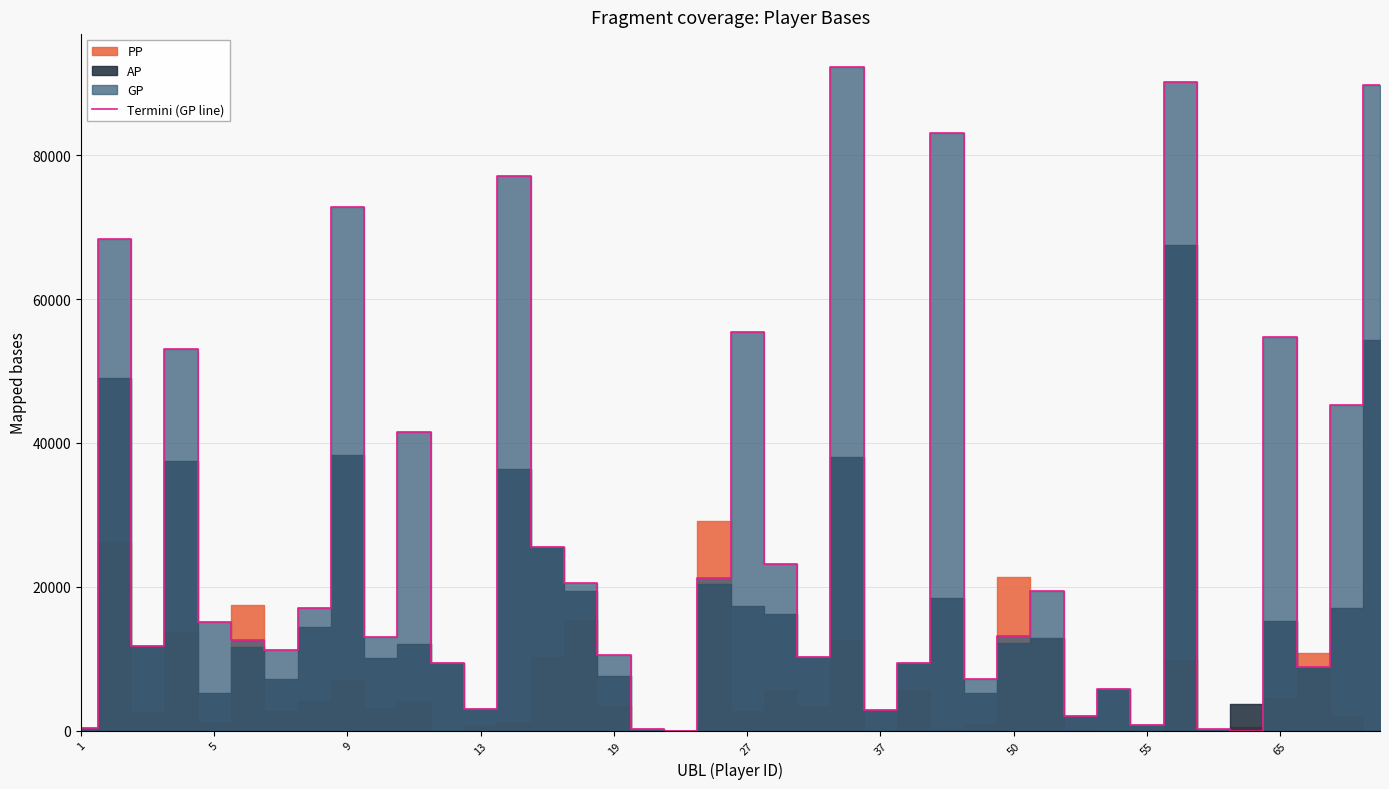

What is the change in value from 14 to 21?

-2315